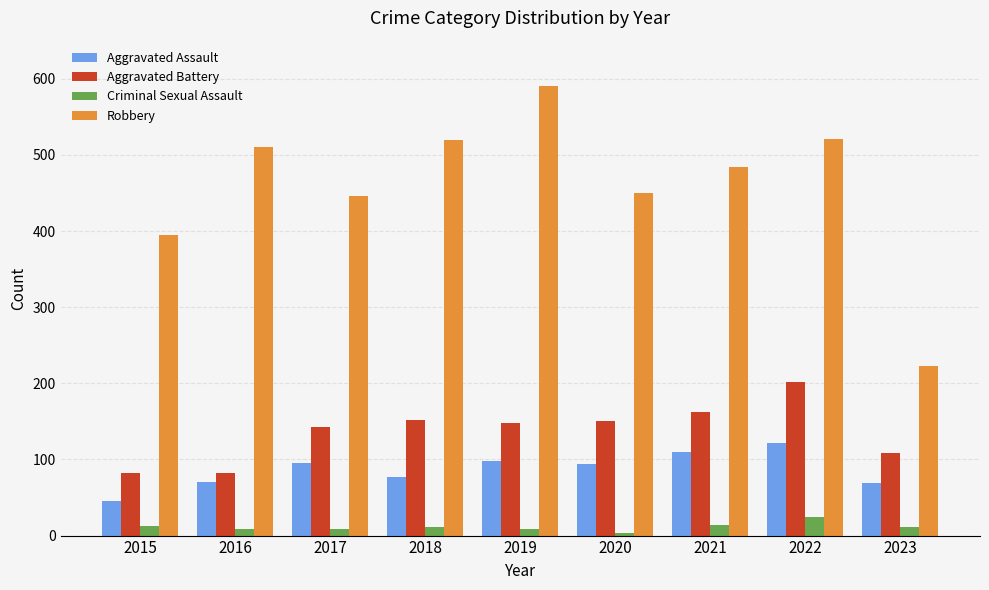

The value of Robbery at 2020 is 718. True or false?

False